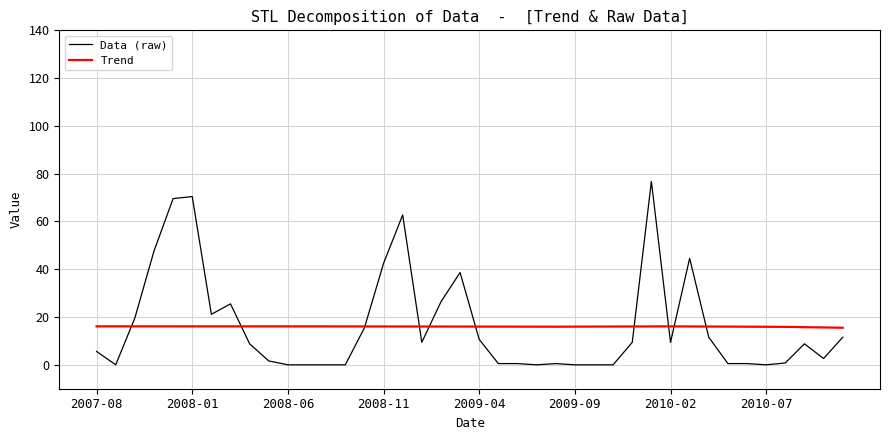

Rank the series by their maximum value, from highest to lowest.

Data (raw), Trend